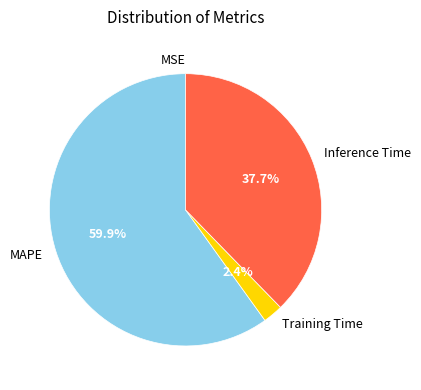

Which has a higher value, Training Time or Inference Time?

Inference Time